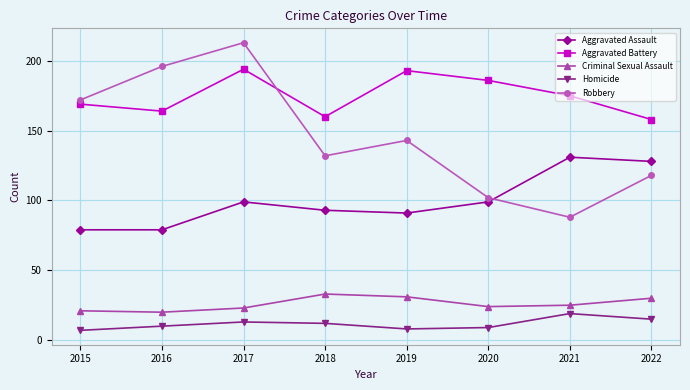

What is the greatest value displayed?

213